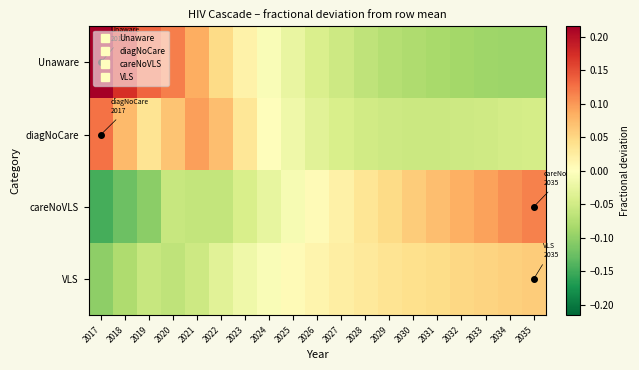

Between 2023 and 2032, which is larger?

2023